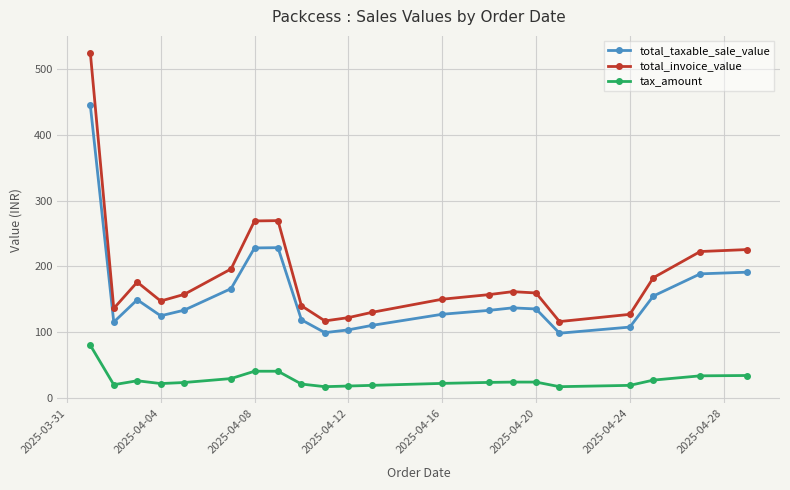

What is the difference between the maximum and minimum values in the total_taxable_sale_value series?

346.6